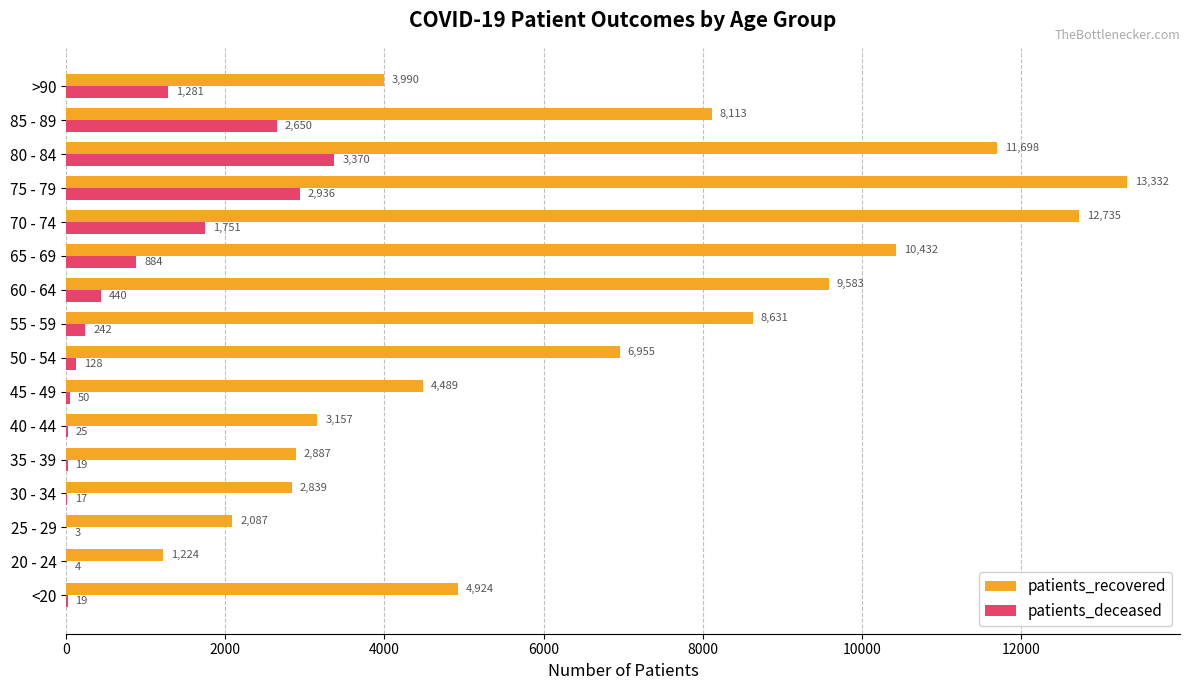

Where is patients_recovered nearest to the value 7278?

50 - 54